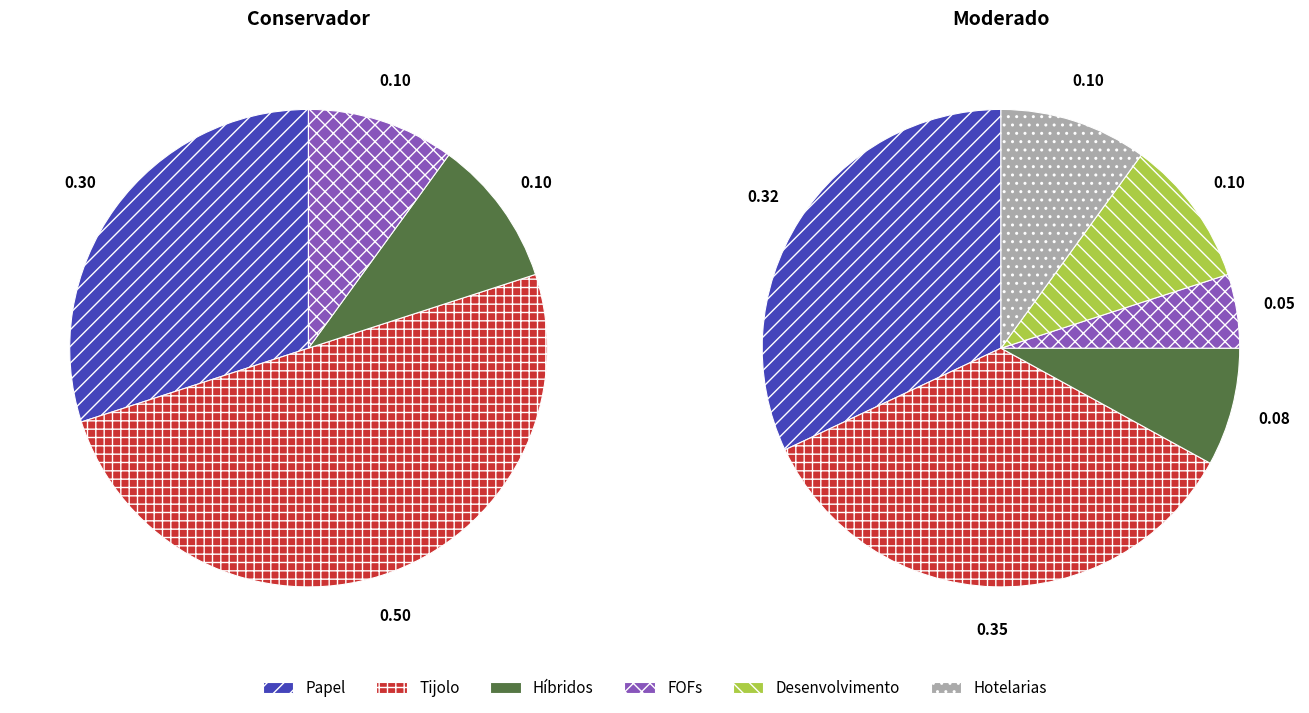

What percentage is NOT represented by Híbridos?

92.0%